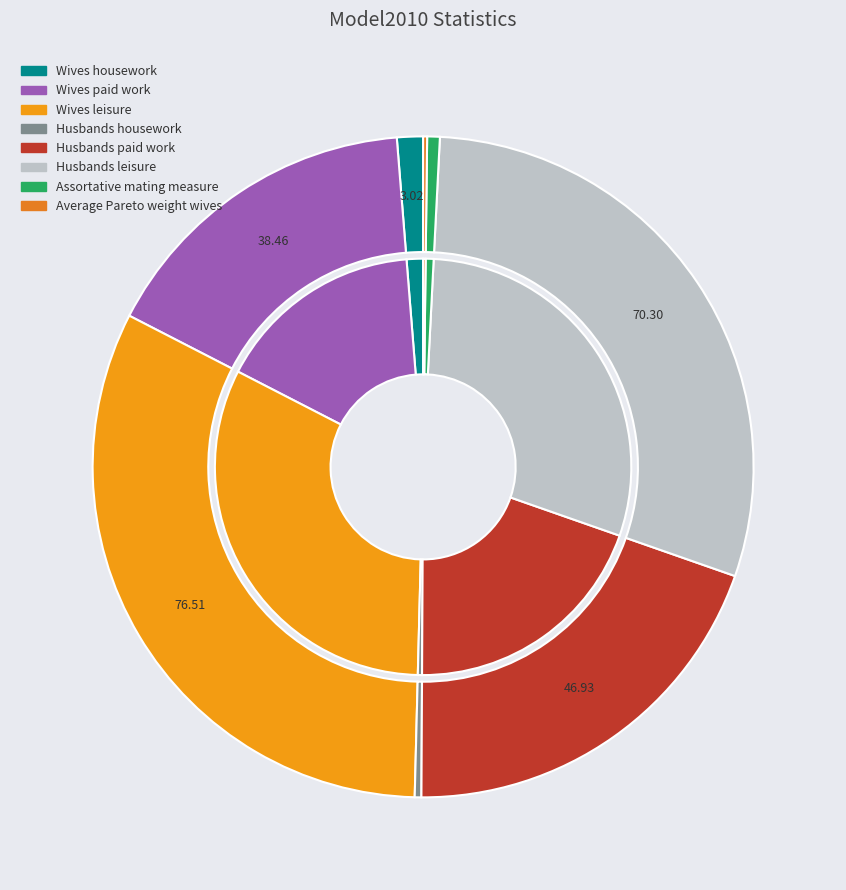

What portion of the pie excludes 6?

99.4%